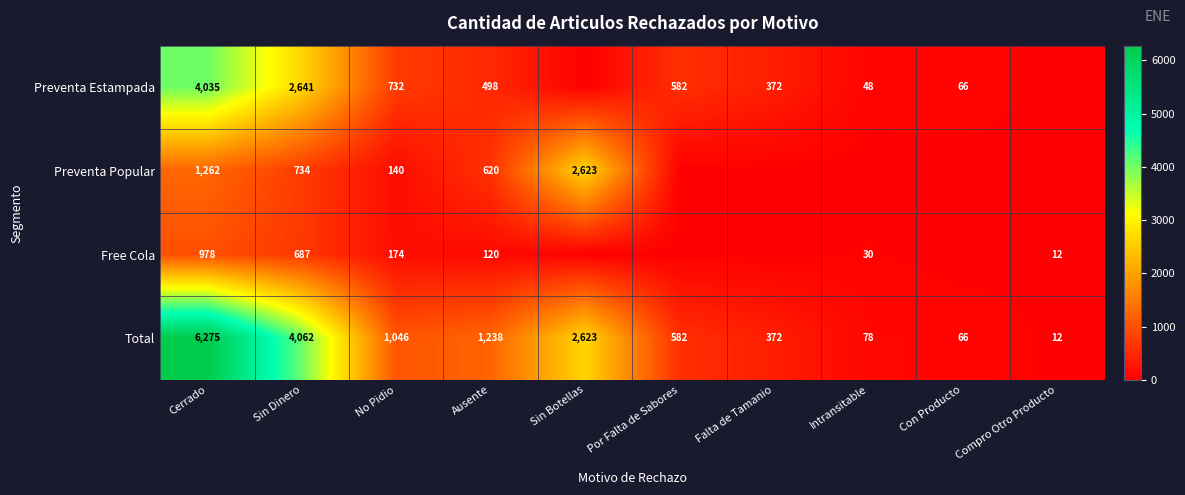

At Sin Dinero, list the series in order from smallest to largest.

Free Cola, Preventa Popular, Preventa Estampada, Total